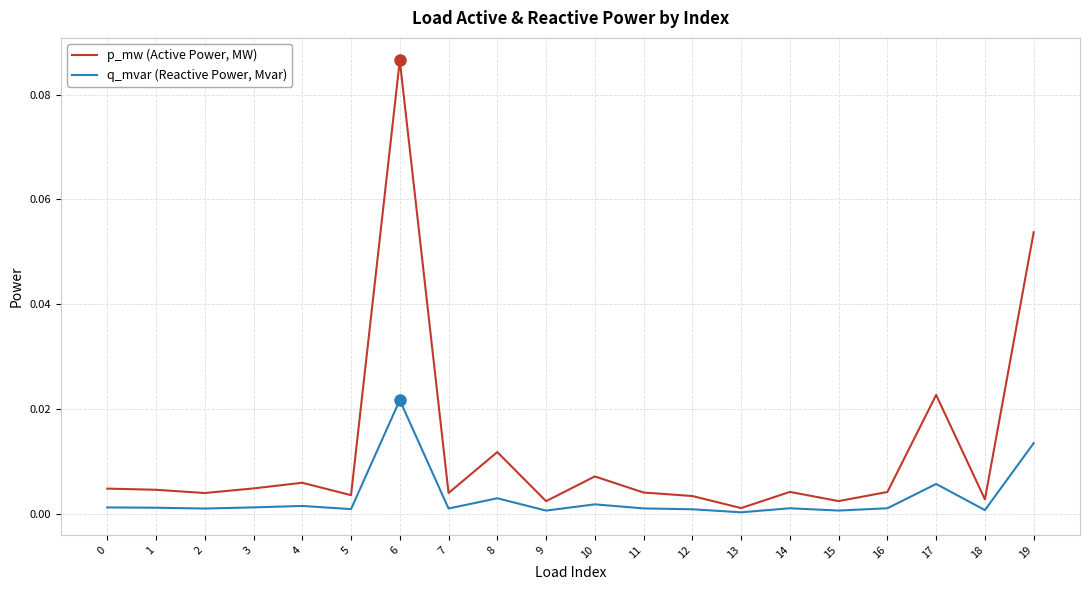

Is it true that q_mvar (Reactive Power, Mvar) equals 0.0 at 14?

True